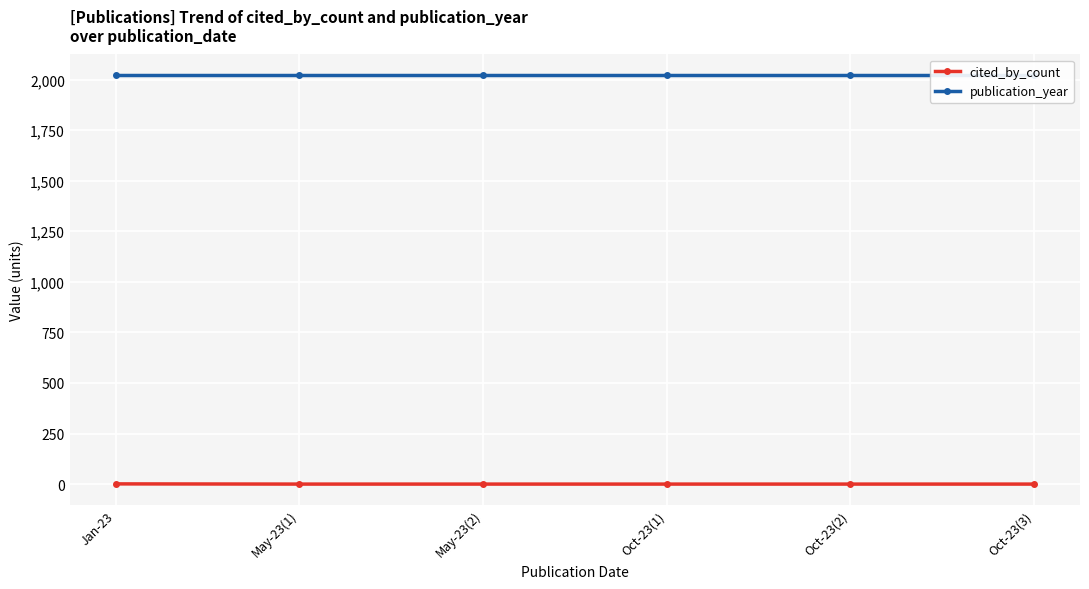

True or false: cited_by_count has more than 2 interior local peaks.

False